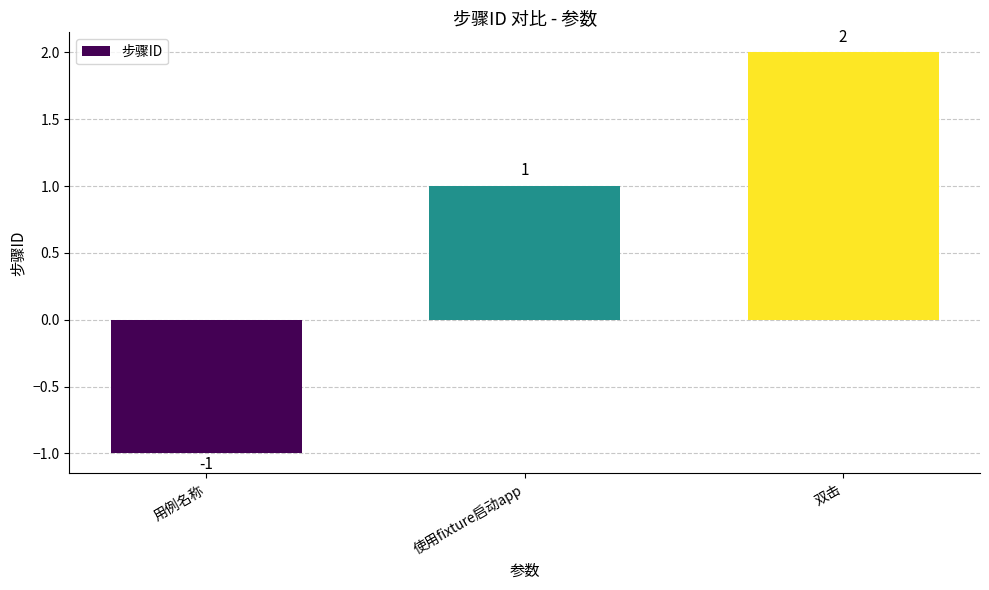

What position from the left is 用例名称?

1